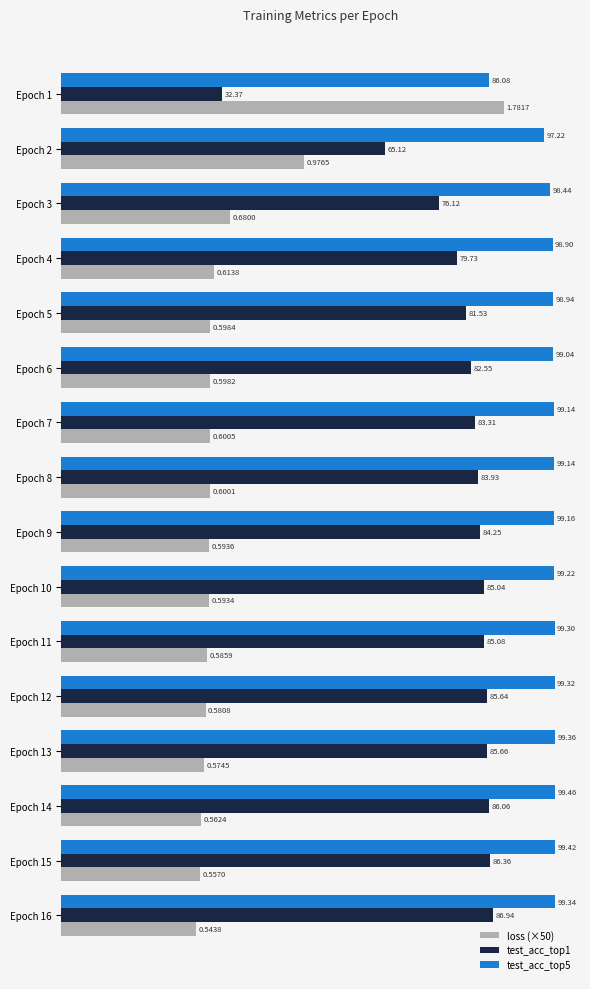

At how many categories does at least one series exceed 52?

16